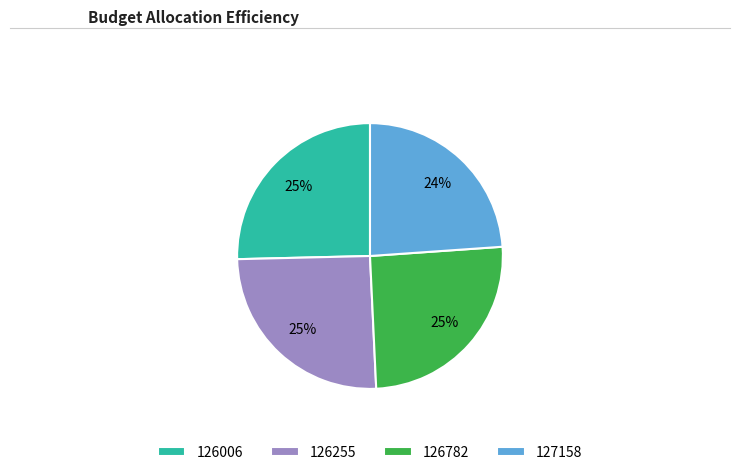

To the nearest percent, what portion does 126006 represent?

25%